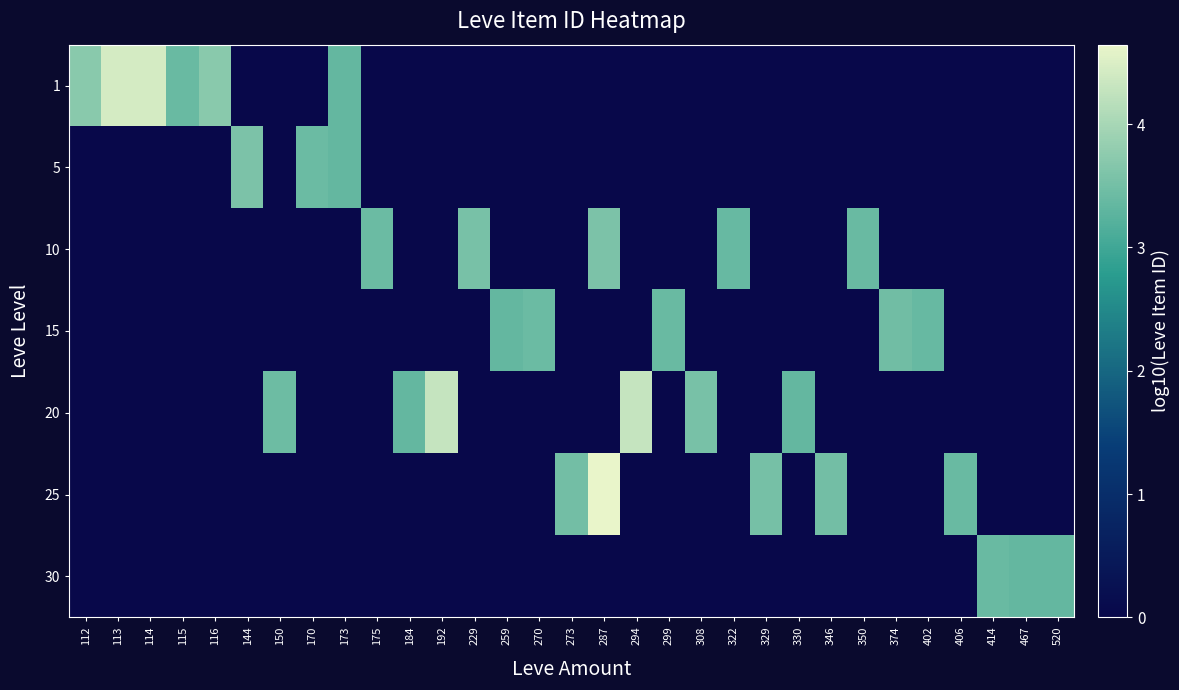

What is the spread (max minus min) of values at 330?

3.4